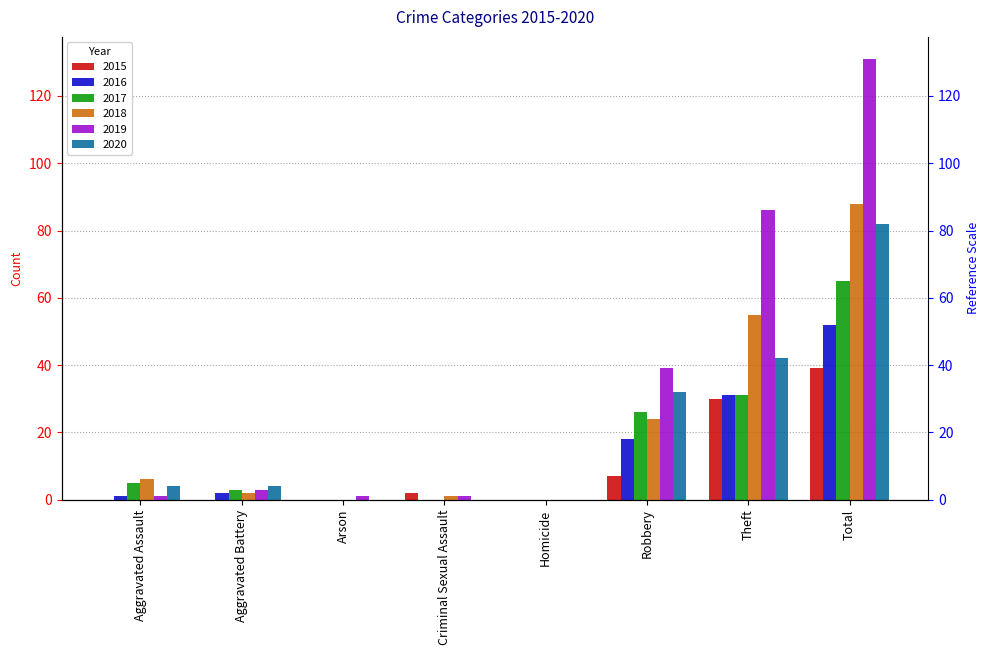

What is the sum of the 2016 values at Total and Aggravated Battery?

54